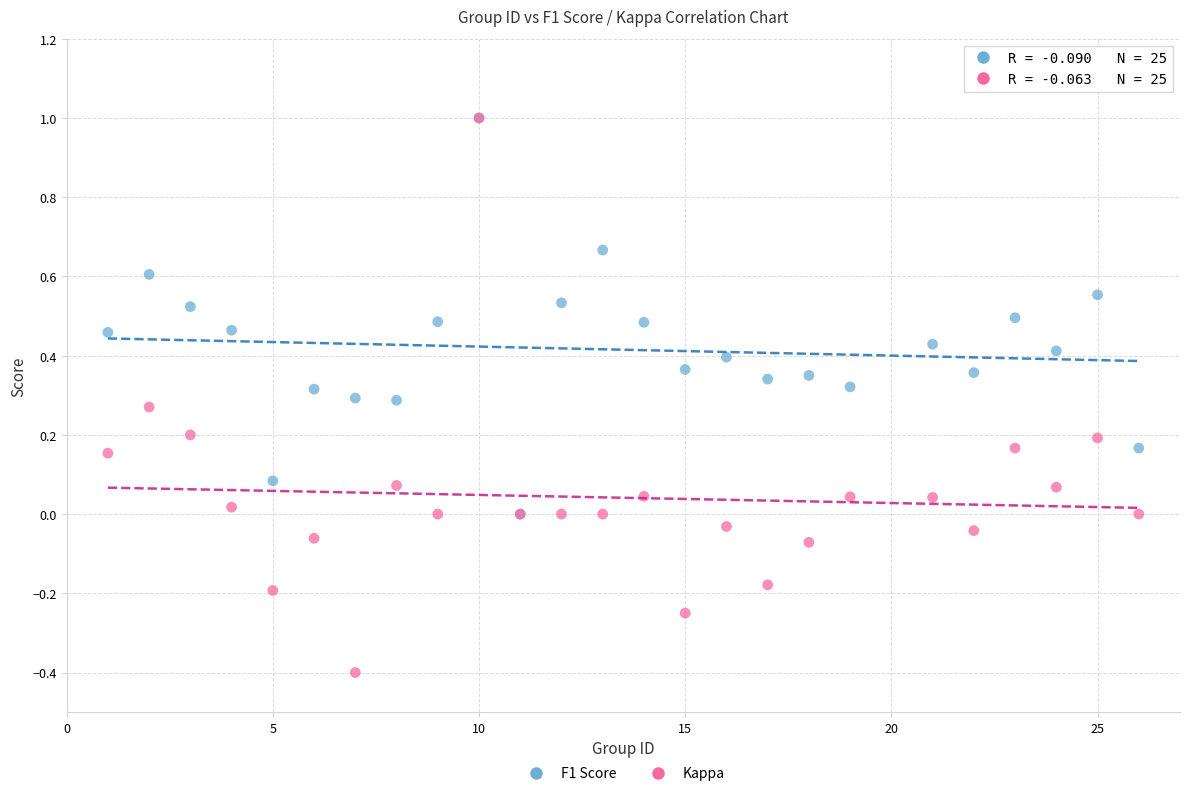

Which series contains the lowest Y value?

Kappa